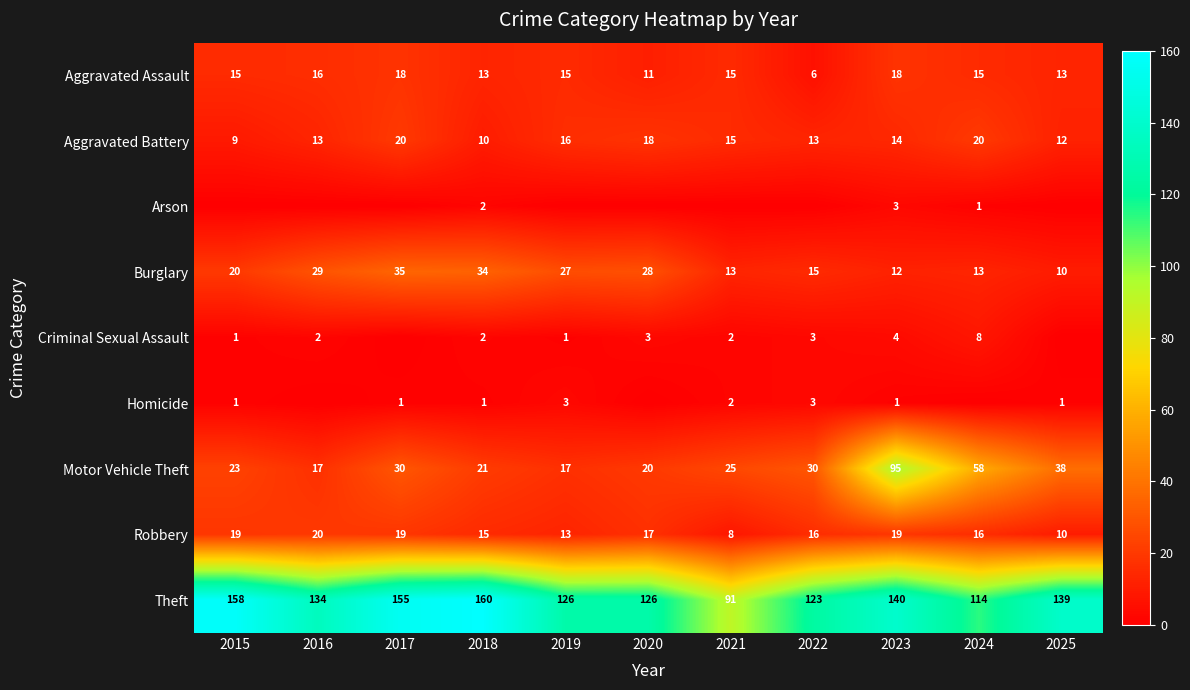

What is the sum of all Burglary values?

236